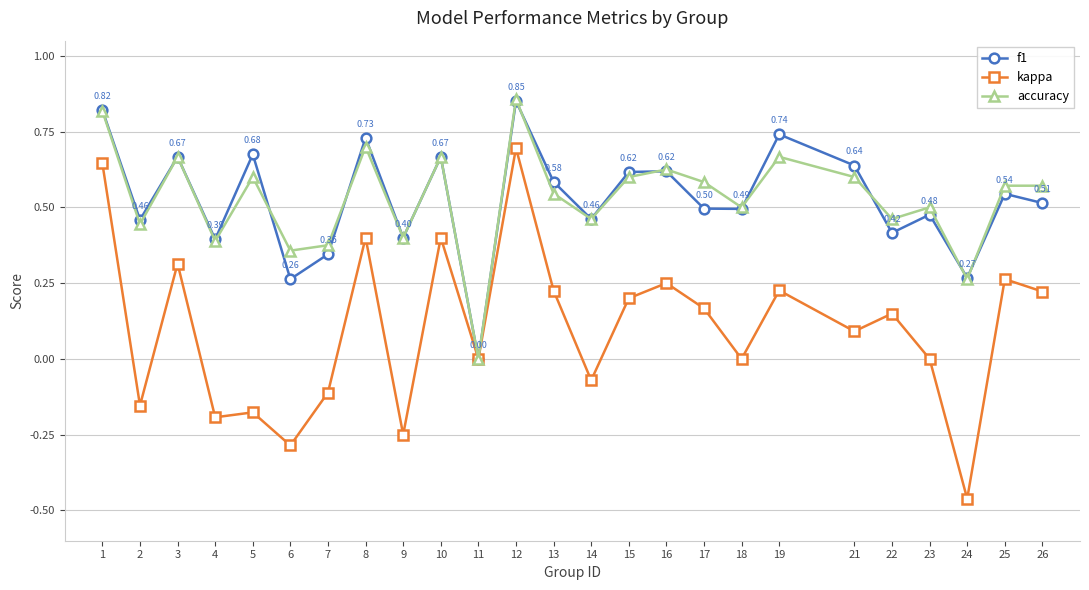

How many lines are shown in the chart?

3